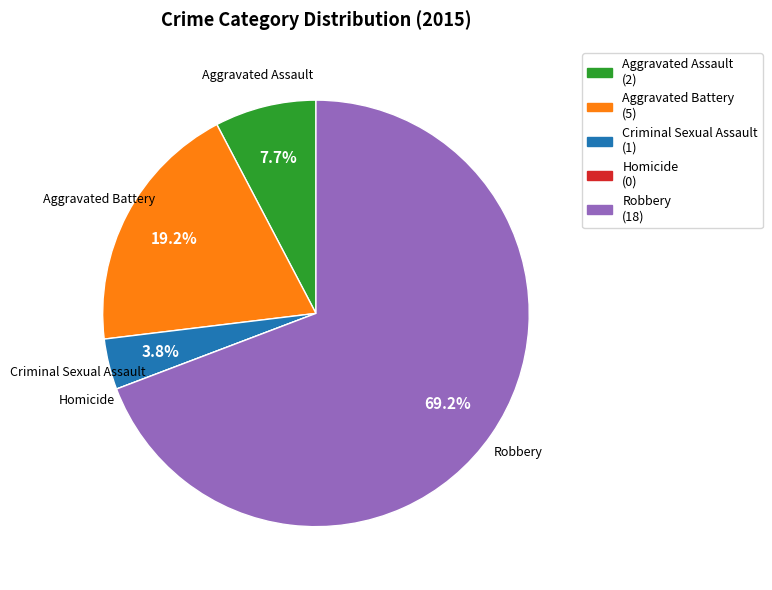

To the nearest percent, what is the average slice percentage?

20%